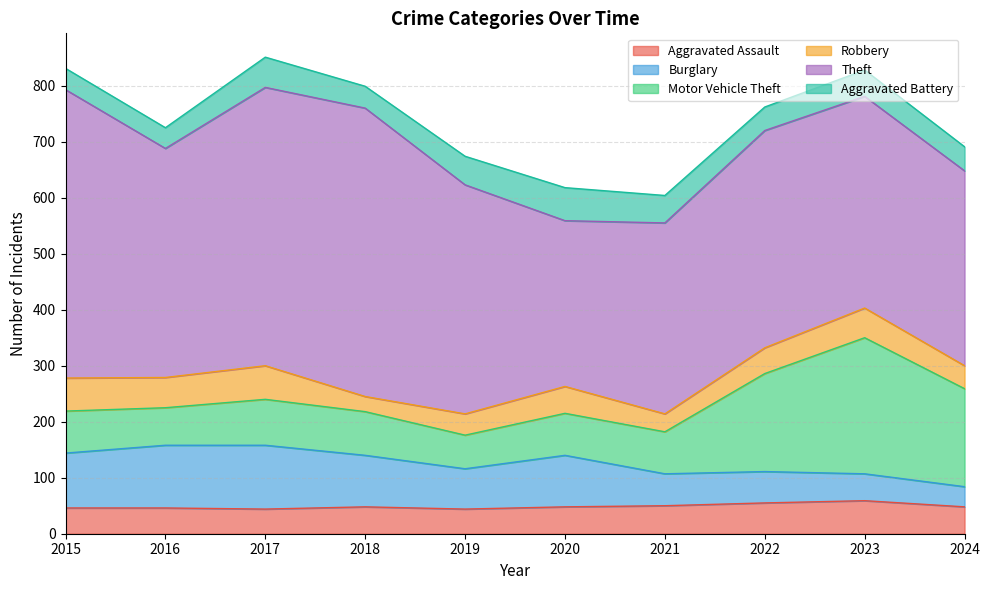

What are all the series names shown in the legend?

Aggravated Assault, Burglary, Motor Vehicle Theft, Robbery, Theft, Aggravated Battery